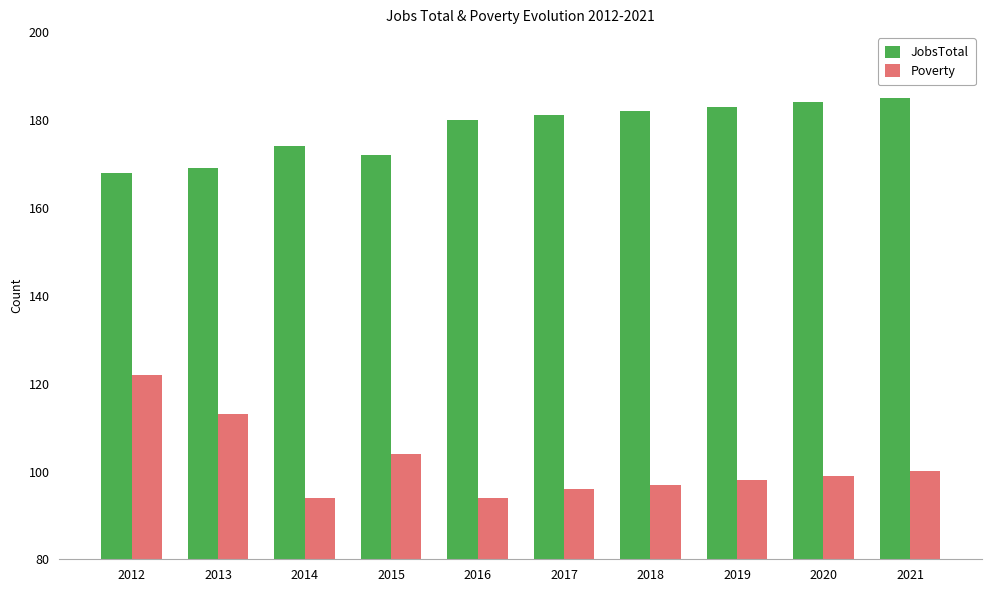

The value of JobsTotal at 2017 is 112. True or false?

False